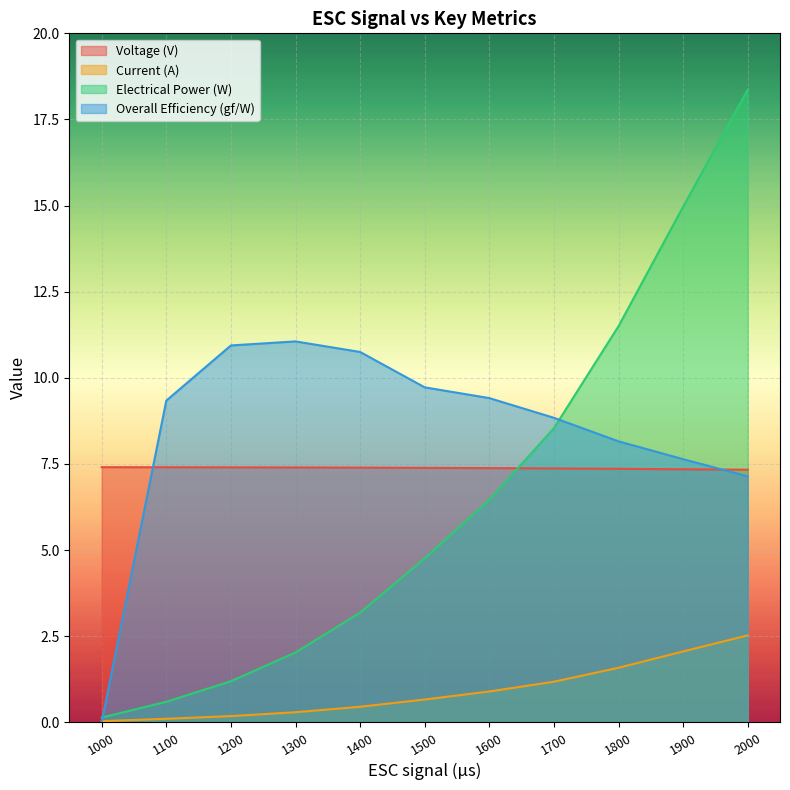

At 1600, list the series in order from smallest to largest.

Current (A), Electrical Power (W), Voltage (V), Overall Efficiency (gf/W)